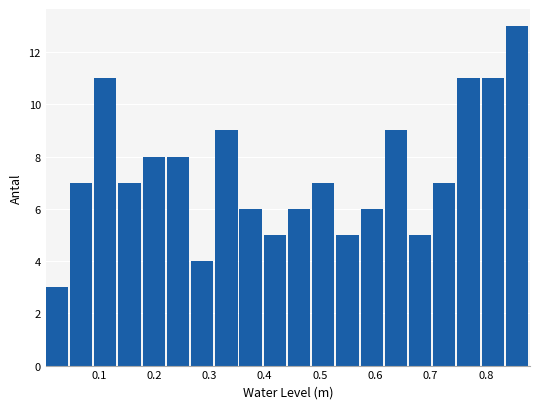

Over which range of the x-axis is the bar tallest?

0.84 to 0.88